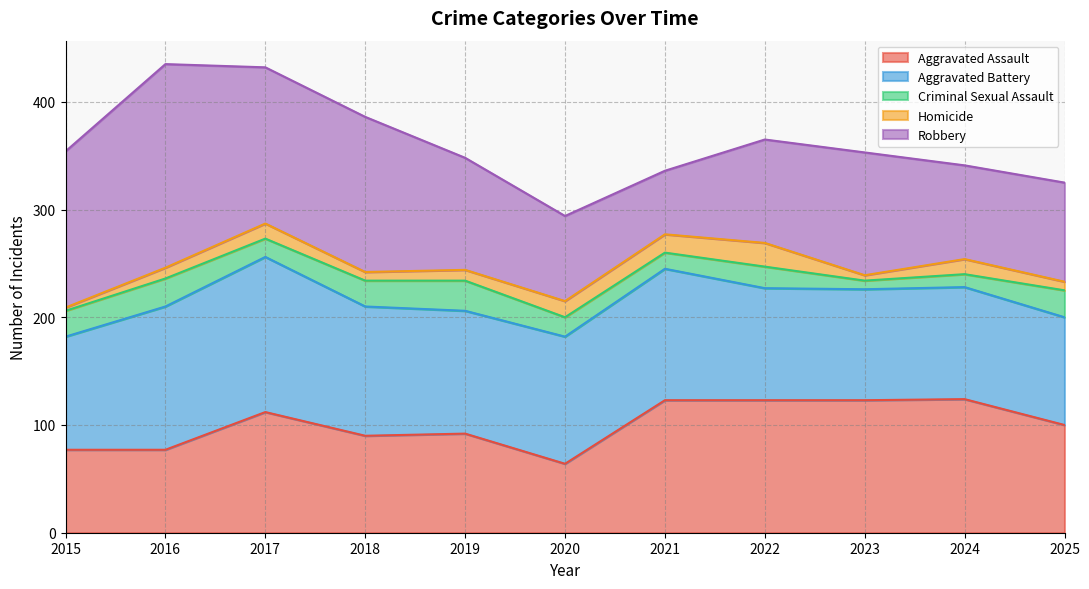

The value of Criminal Sexual Assault at 2025 is 43. True or false?

False